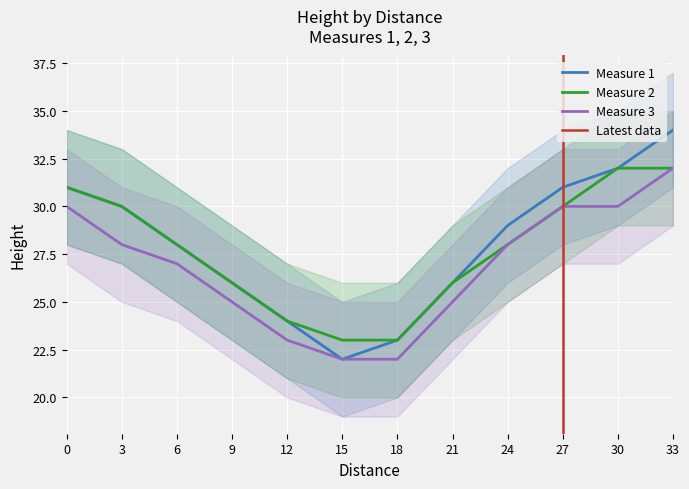

Where is Measure 3 nearest to the value 27?

6